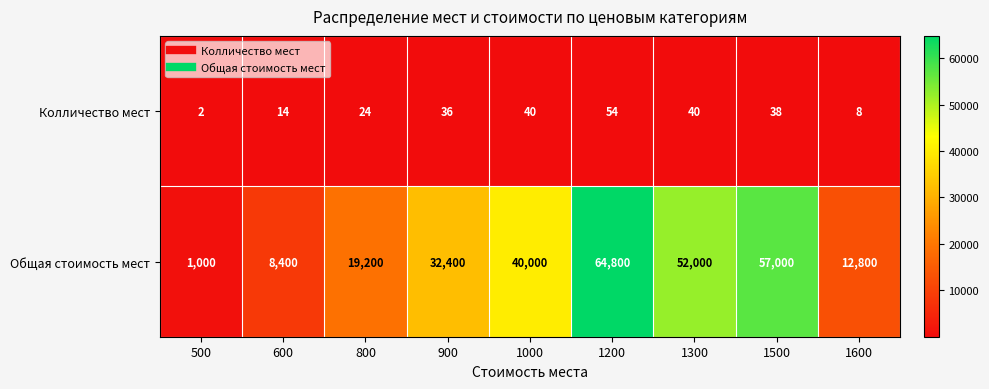

What is the average value of the Общая стоимость мест series?

31956